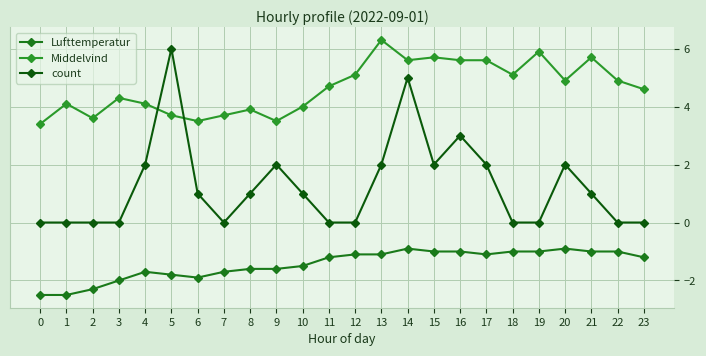

What are all the series names shown in the legend?

Lufttemperatur, Middelvind, count